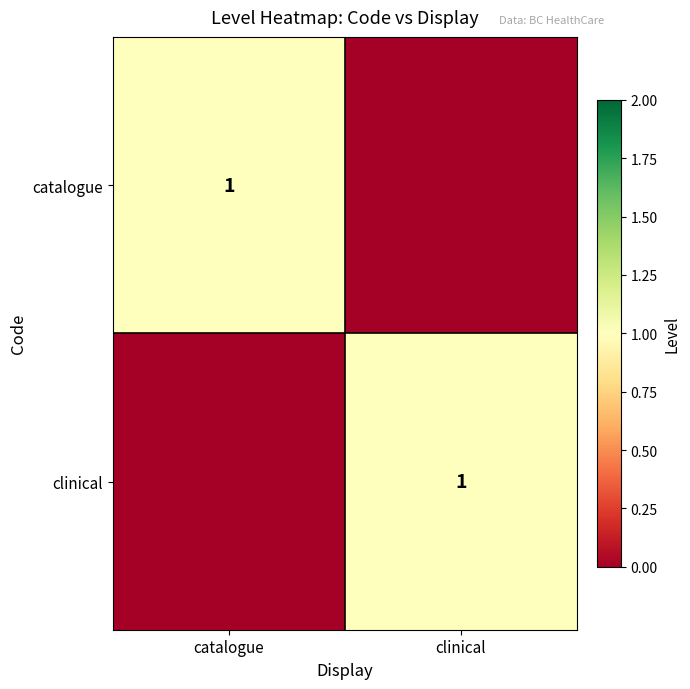

Where is catalogue nearest to the value 0?

clinical